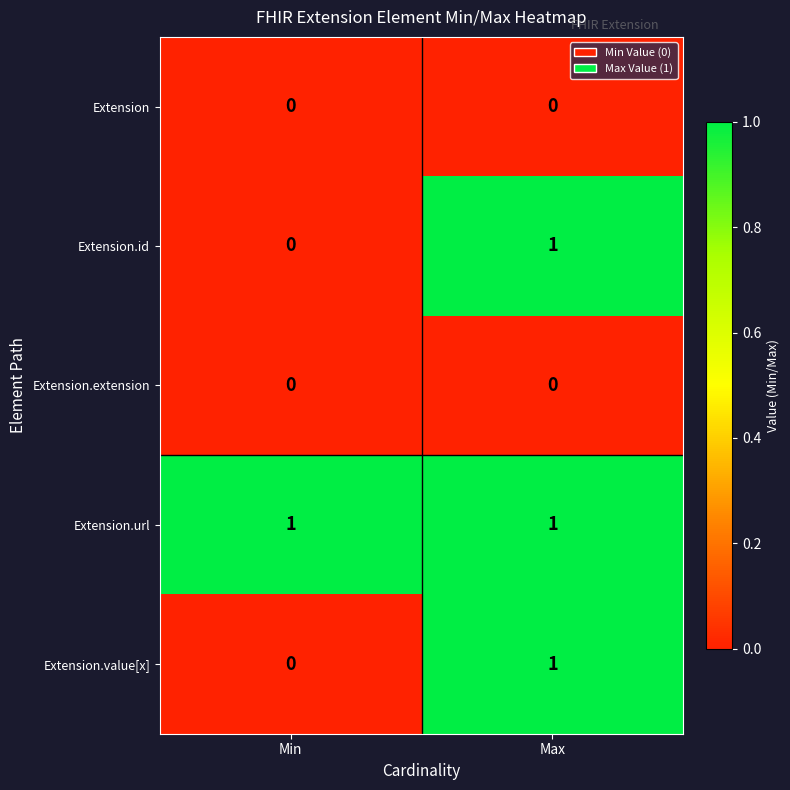

At which category is the sum across all series the highest?

Max